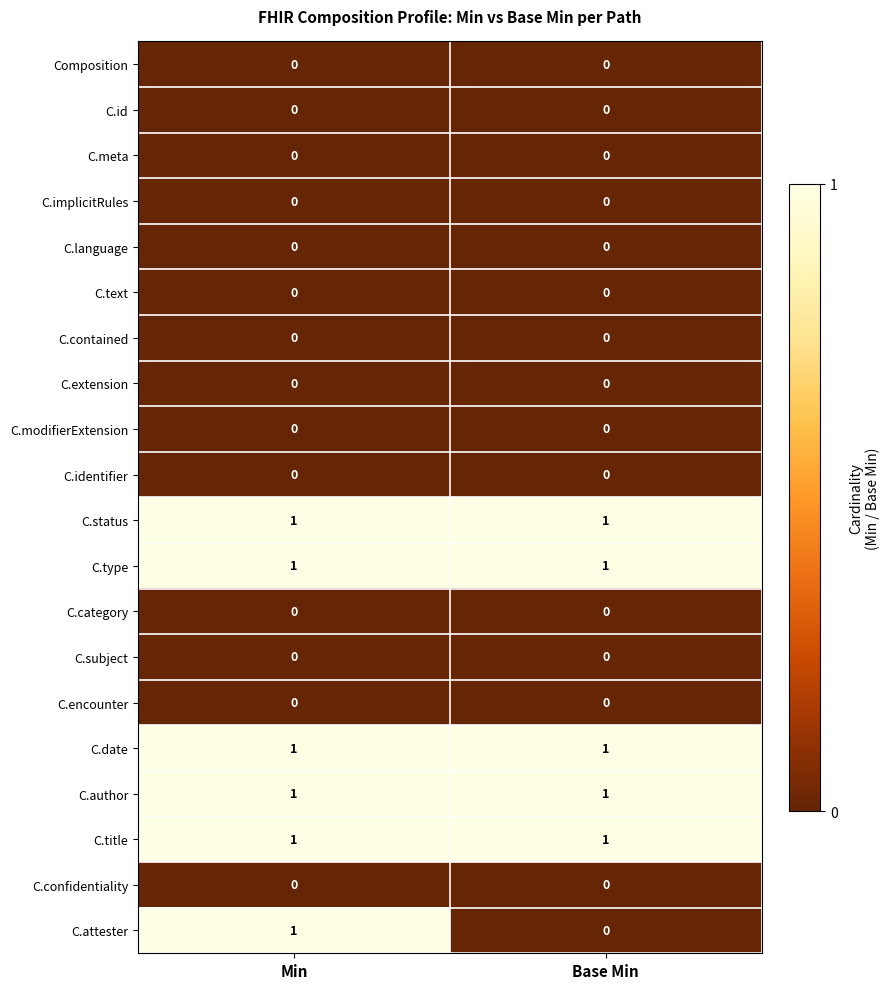

True or false: C.identifier has a value of 0 at Base Min.

True